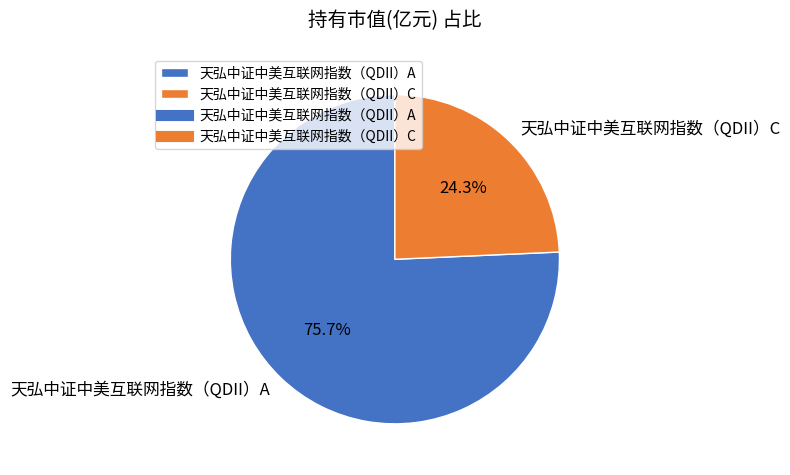

What percentage is the 天弘中证中美互联网指数（QDII）A slice, to the nearest percent?

76%